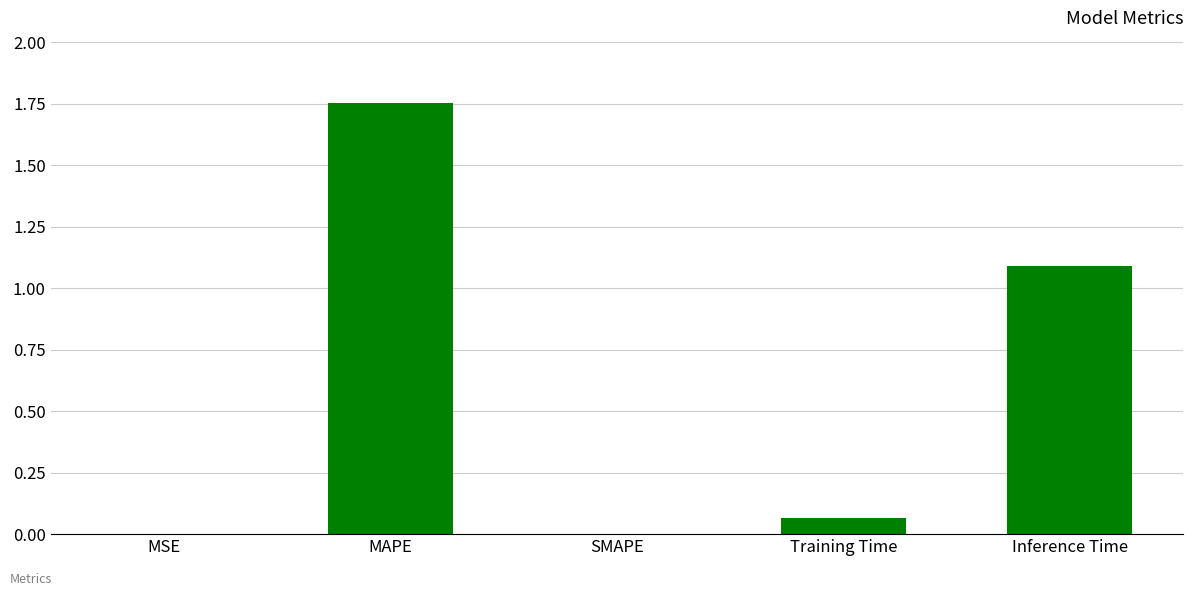

The value at SMAPE is 0.0. True or false?

True